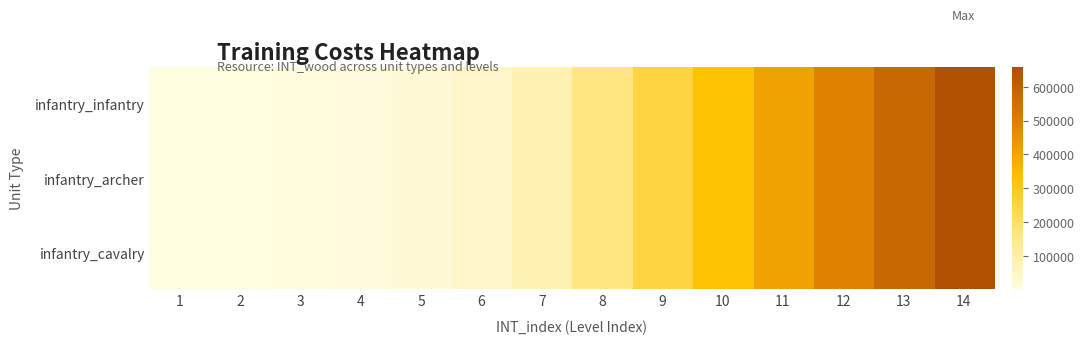

How many series are shown in this chart?

3